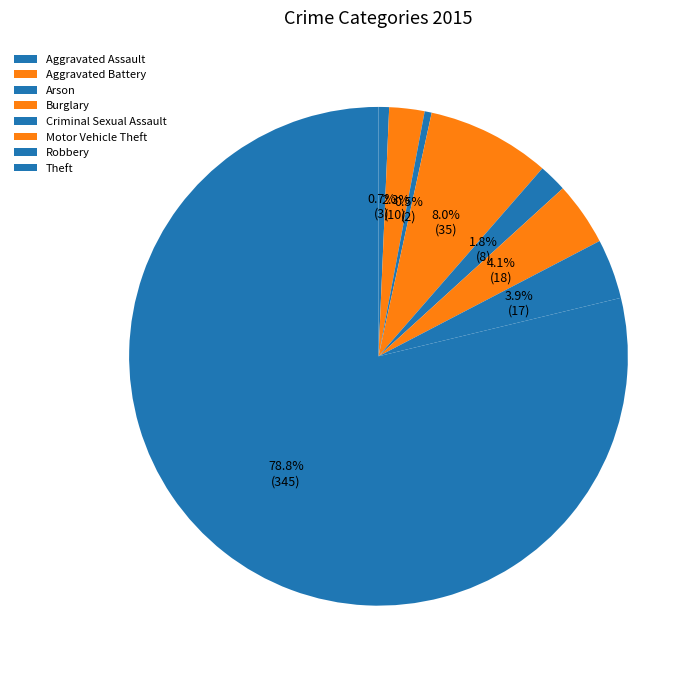

Which slice represents more than half of the pie?

Theft